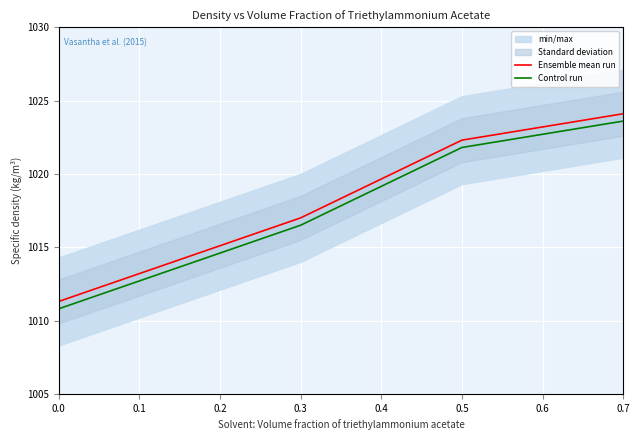

Where does the Control run series first go above 1021?

0.5